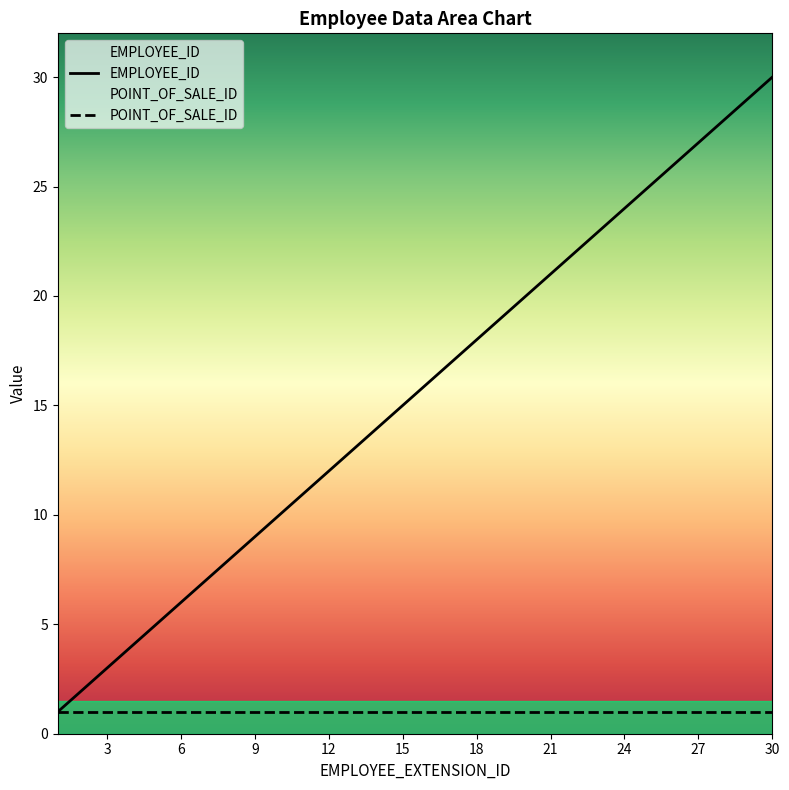

What is the difference between the maximum and minimum values?

29